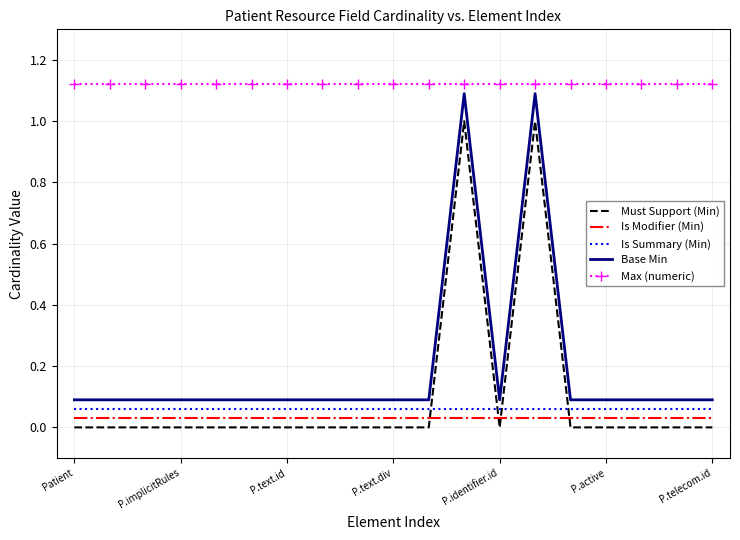

True or false: Base Min and Is Modifier (Min) intersect in this chart.

False